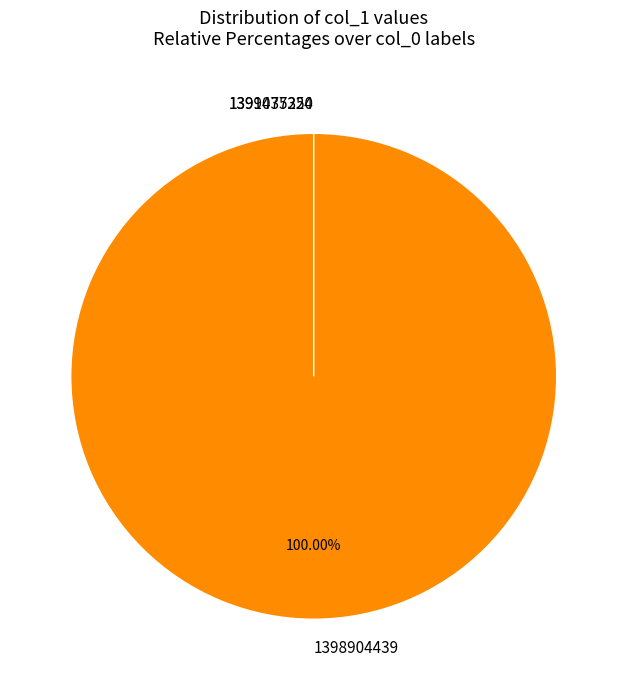

Is there any slice that represents more than half of the pie?

Yes